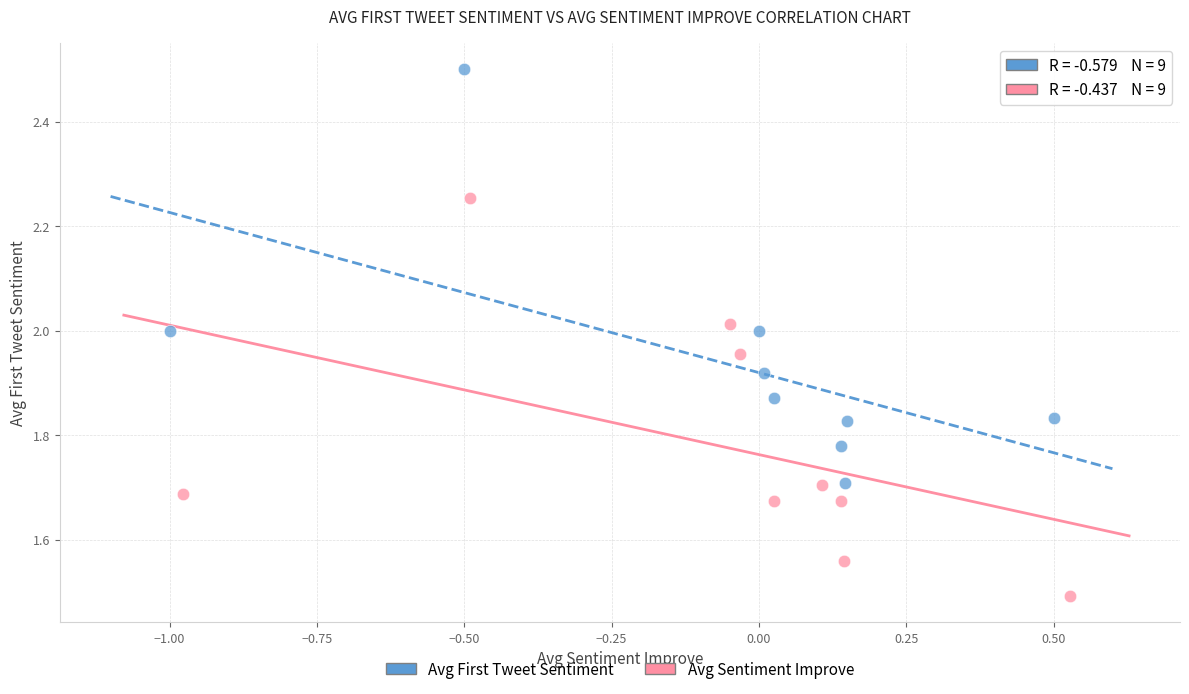

Which series contains the highest Y value?

Avg First Tweet Sentiment